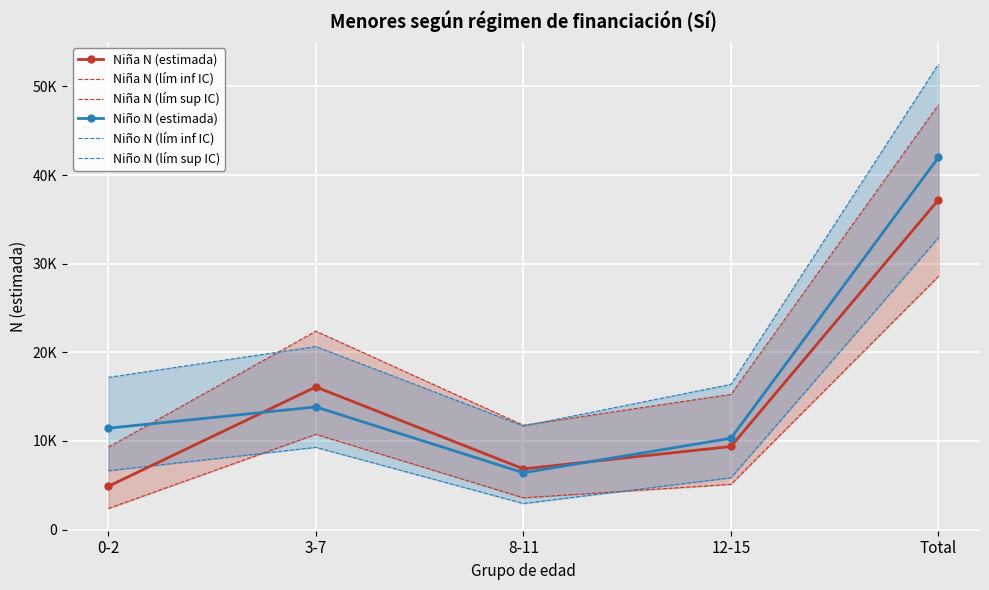

What value does the Niño N (lím sup IC) series have at 12-15, to the nearest 10?

16390